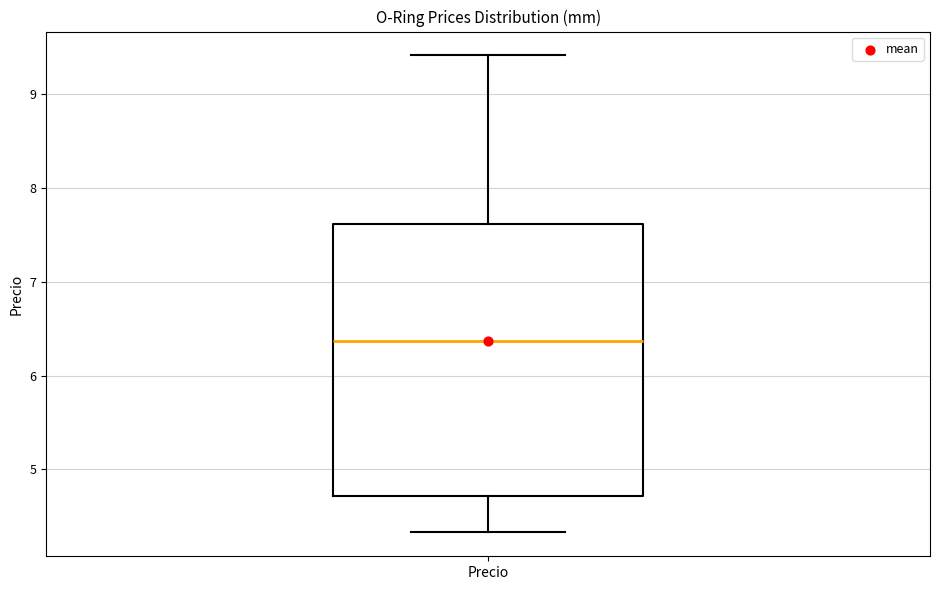

Read this box plot against the y-axis: the position of the median line, the range covered by the box, and the ends of both whiskers. The values are not printed on the chart, so give them approximately, as read against the axis.

median 6.4, box 4.7 to 7.6, whiskers 4.3 to 9.4